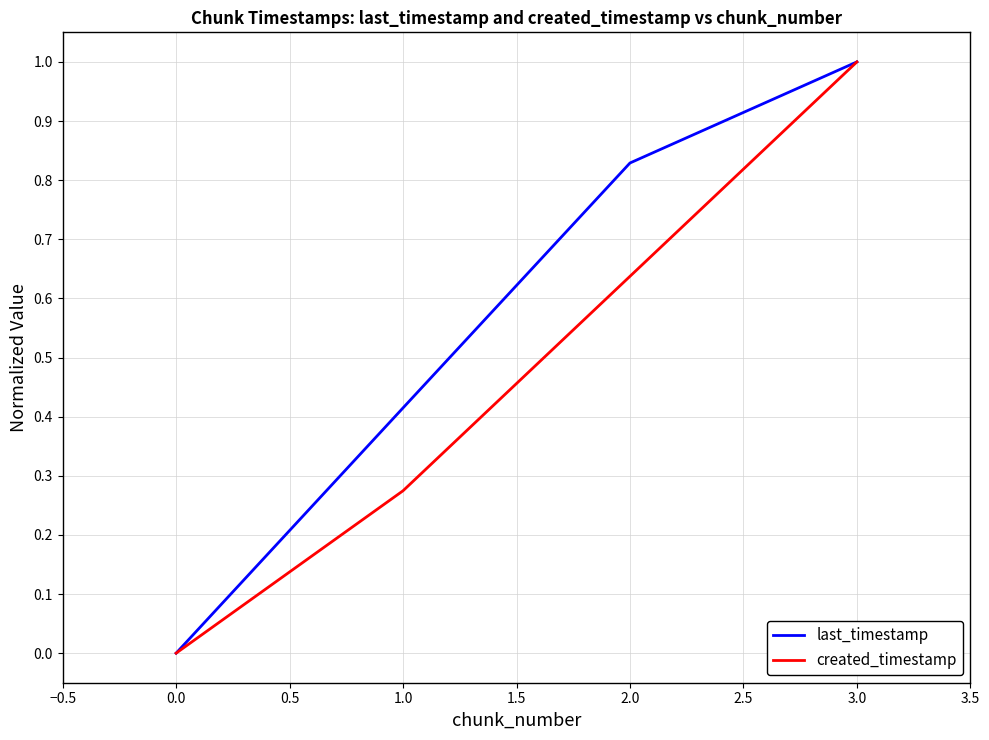

True or false: last_timestamp has a value of 1.0 at 3.0.

True